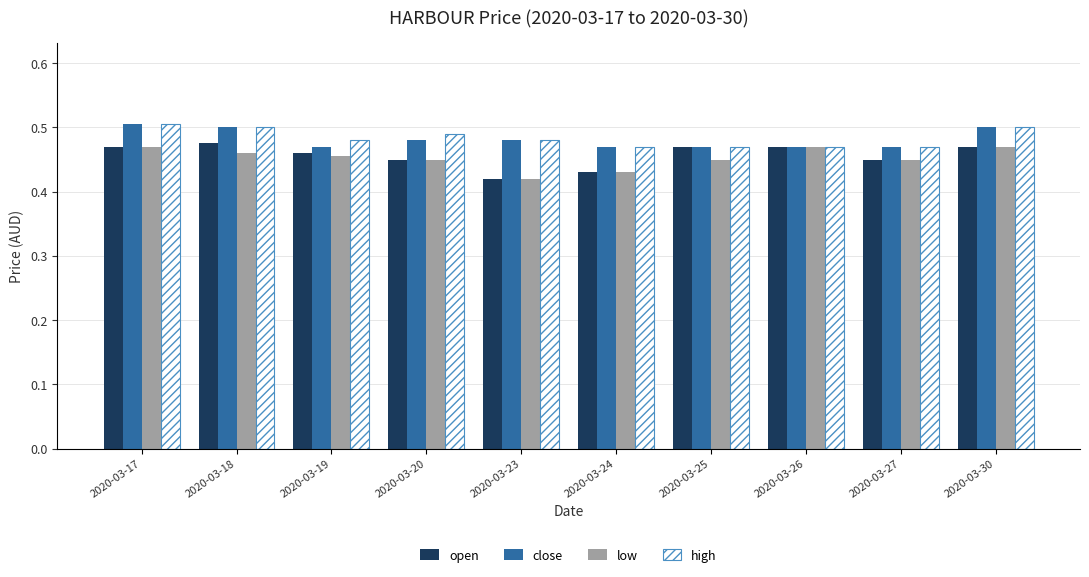

How many bars are there in each group?

4